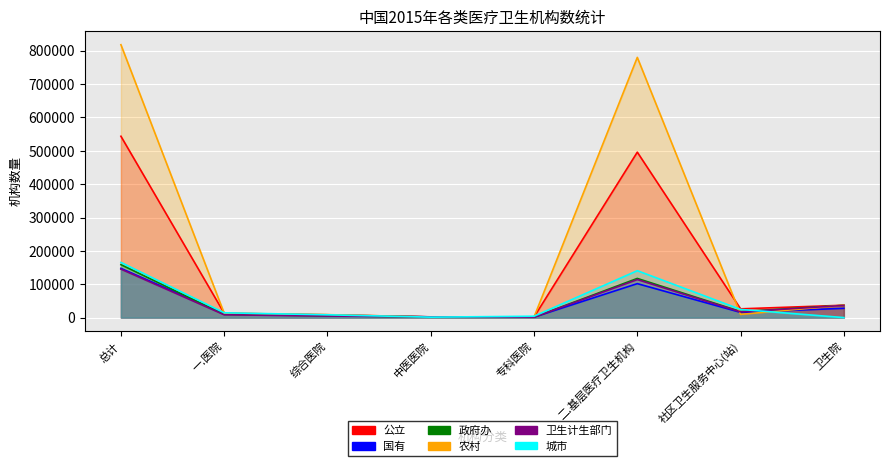

What is the spread (max minus min) of values at 卫生院?

37095